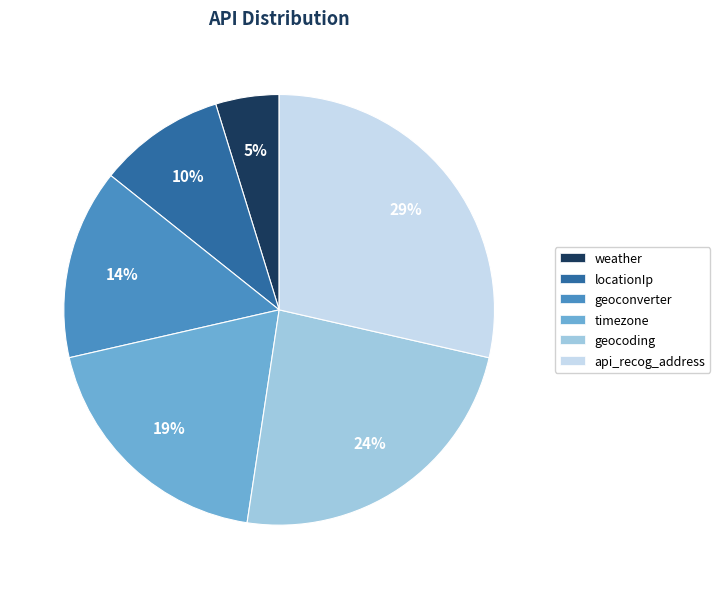

Between geoconverter and locationIp, which is larger?

geoconverter